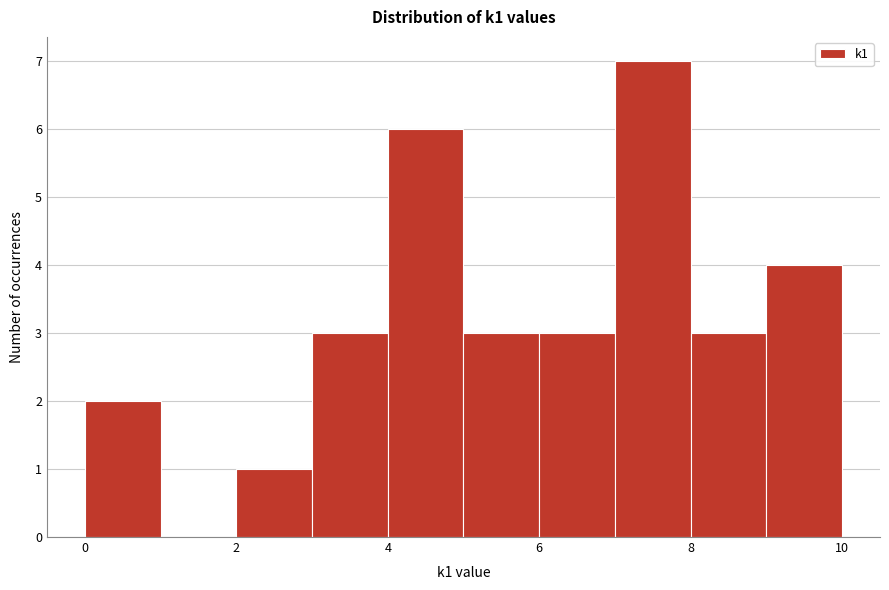

Reading left to right, transcribe this chart: for each bar, give the range it covers on the x-axis and its height. The values are not printed on the chart, so give them approximately, as read against the axis.

0 to 1: 2
1 to 2: 0
2 to 3: 1
3 to 4: 3
4 to 5: 6
5 to 6: 3
6 to 7: 3
7 to 8: 7
8 to 9: 3
9 to 10: 4